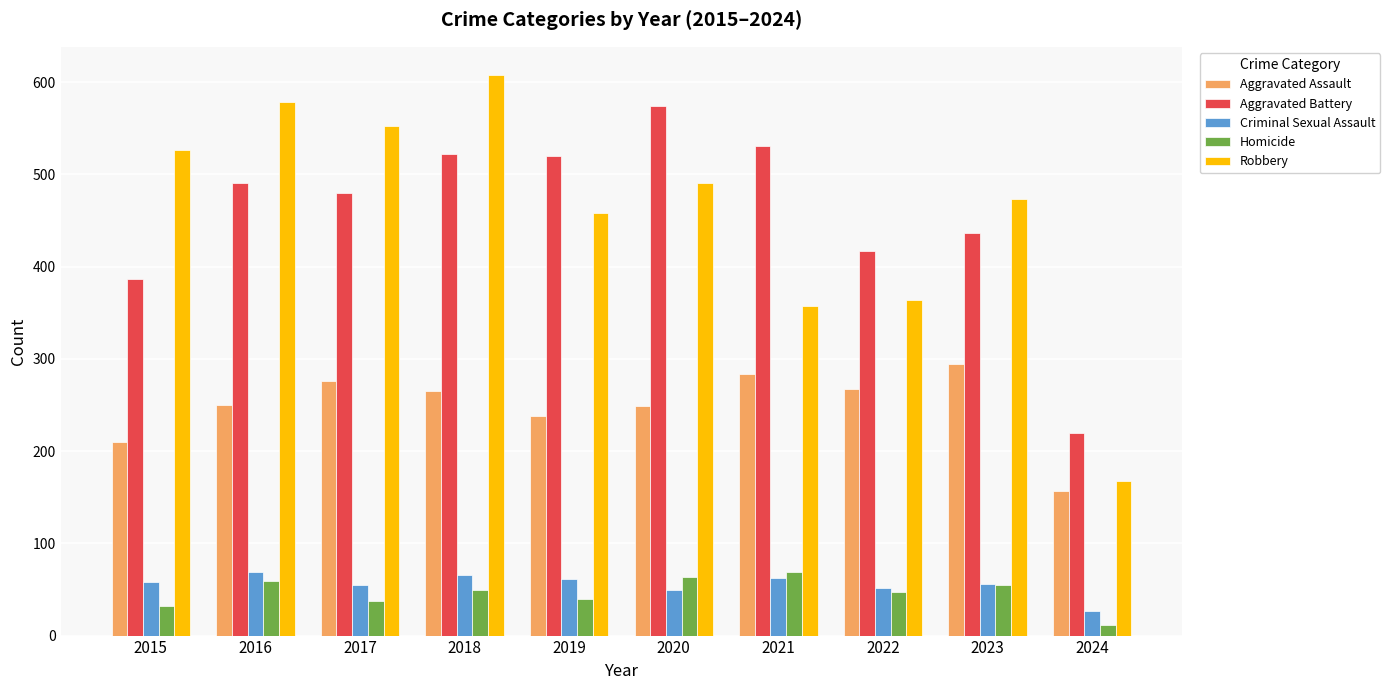

What is the value of the Homicide bar at the 2nd from the left?

59